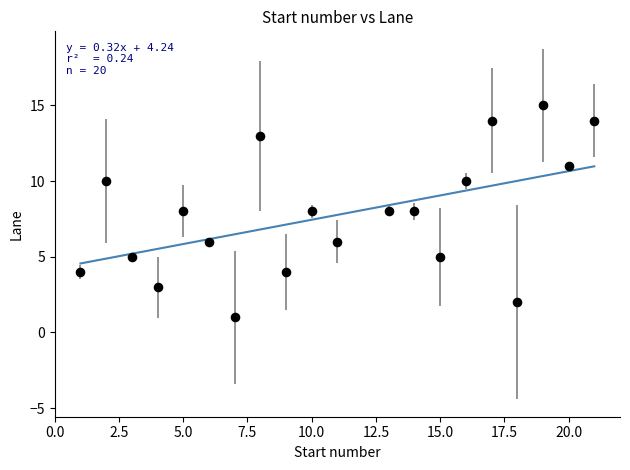

What is the range of X values (max minus min)?

20